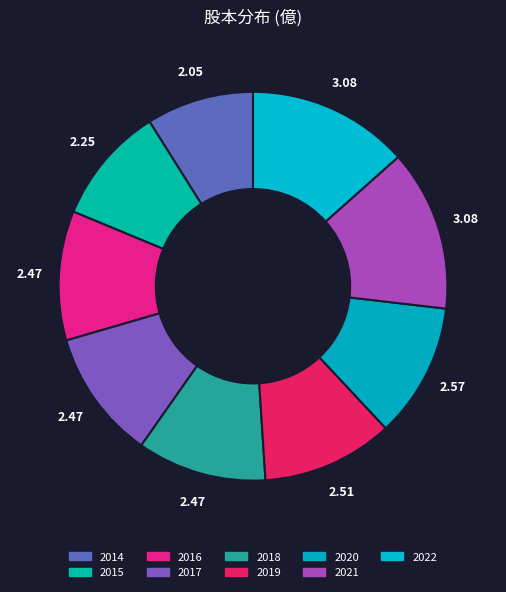

Count the number of slices in the pie.

9